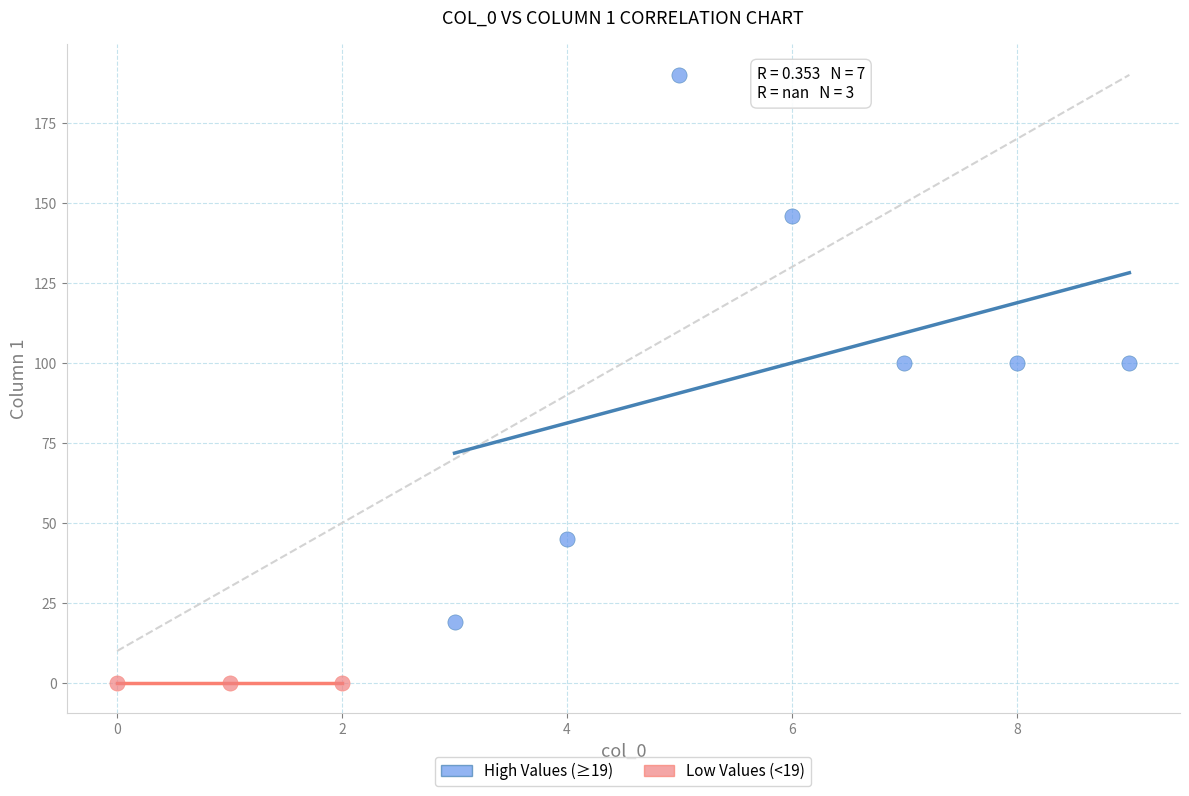

Which series contains the highest Y value?

High Values (≥19)